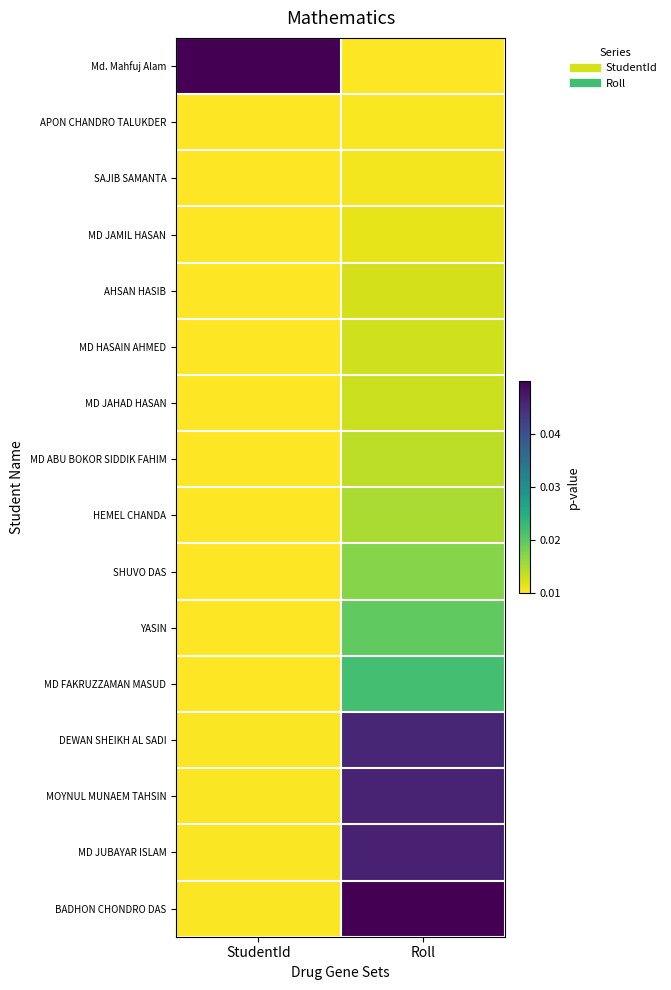

Rank the series at StudentId from highest to lowest value.

Md. Mahfuj Alam, BADHON CHONDRO DAS, MD JUBAYAR ISLAM, MOYNUL MUNAEM TAHSIN, DEWAN SHEIKH AL SADI, MD FAKRUZZAMAN MASUD, YASIN, SHUVO DAS, HEMEL CHANDA, MD ABU BOKOR SIDDIK FAHIM, MD JAHAD HASAN, MD HASAIN AHMED, AHSAN HASIB, MD JAMIL HASAN, SAJIB SAMANTA, APON CHANDRO TALUKDER